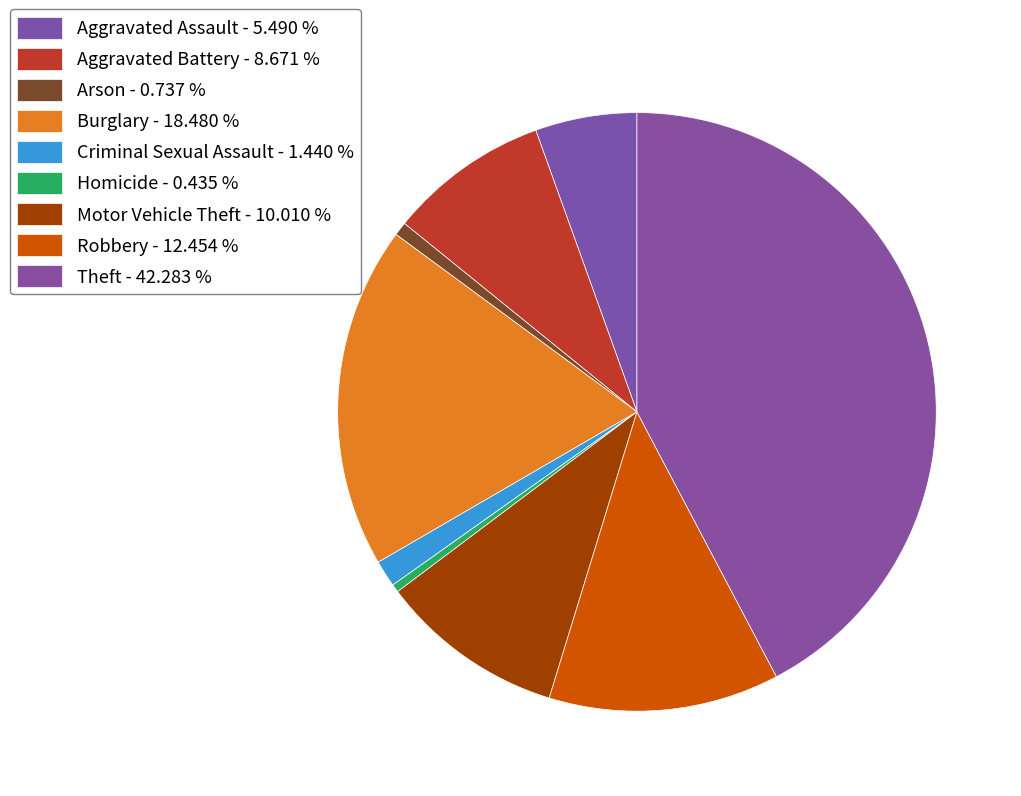

Rank the categories by value from lowest to highest.

Homicide, Arson, Criminal Sexual Assault, Aggravated Assault, Aggravated Battery, Motor Vehicle Theft, Robbery, Burglary, Theft